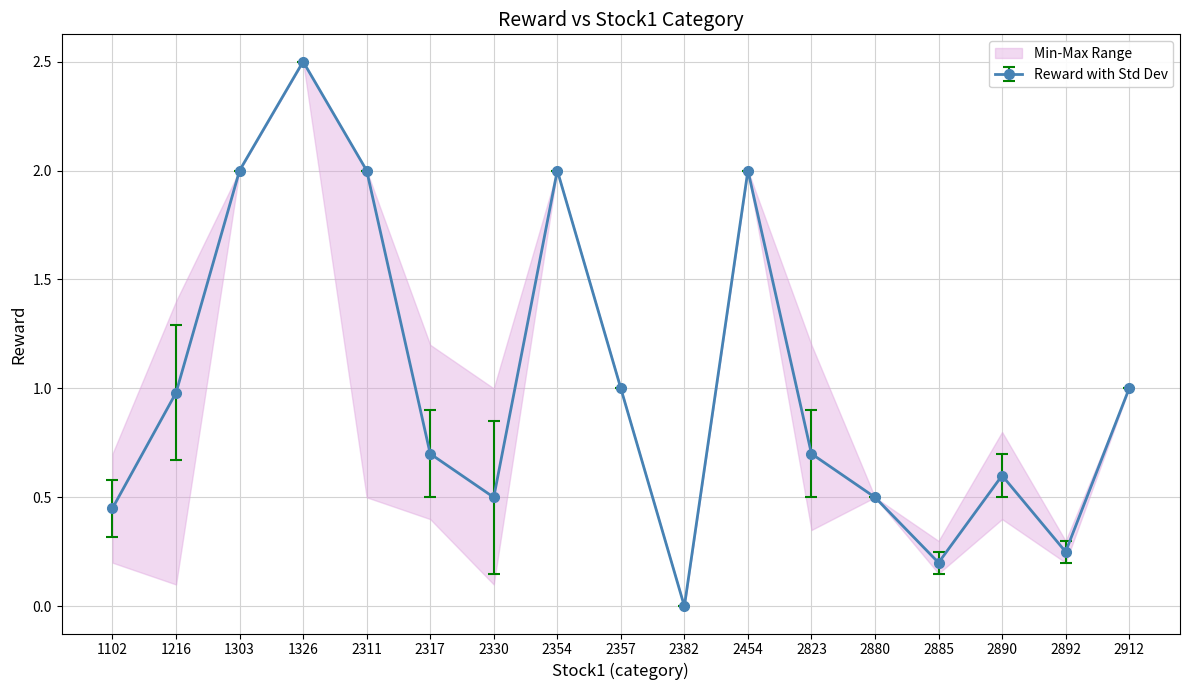

Rank the categories by value from highest to lowest.

1326, 1303, 2311, 2354, 2454, 2357, 2912, 1216, 2317, 2823, 2890, 2330, 2880, 1102, 2892, 2885, 2382